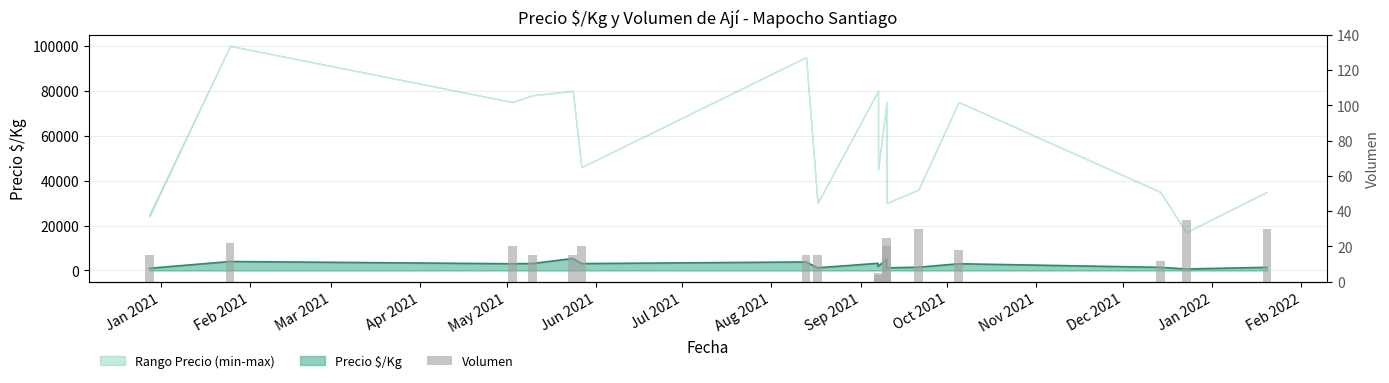

Reading left to right, list all the values displayed in this chart.

15	22	20	15	15	20	15	15	4	5	25	20	30	18	12	35	30